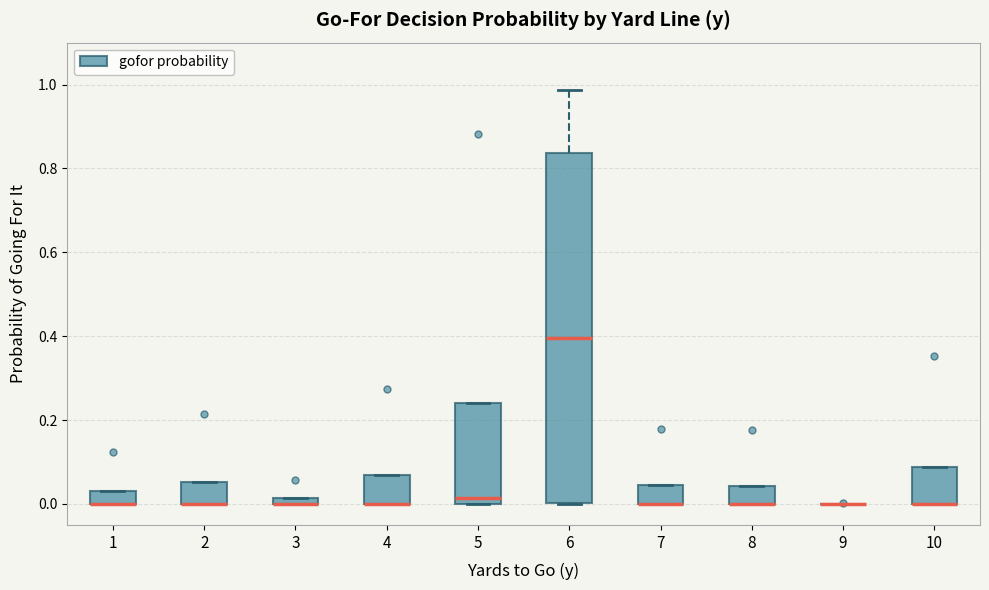

Where is the lower edge of the box at x = 10 on the y-axis? The values are not printed on the chart, so give them approximately, as read against the axis.

0.00